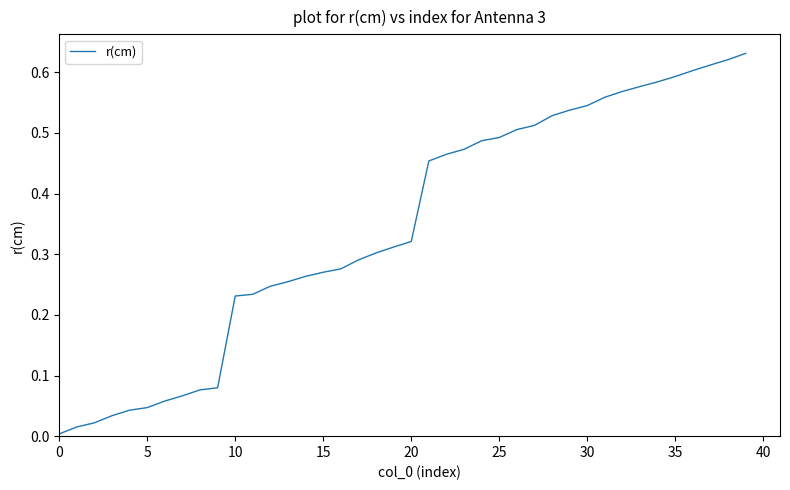

What is the difference between the maximum and minimum values?

0.6